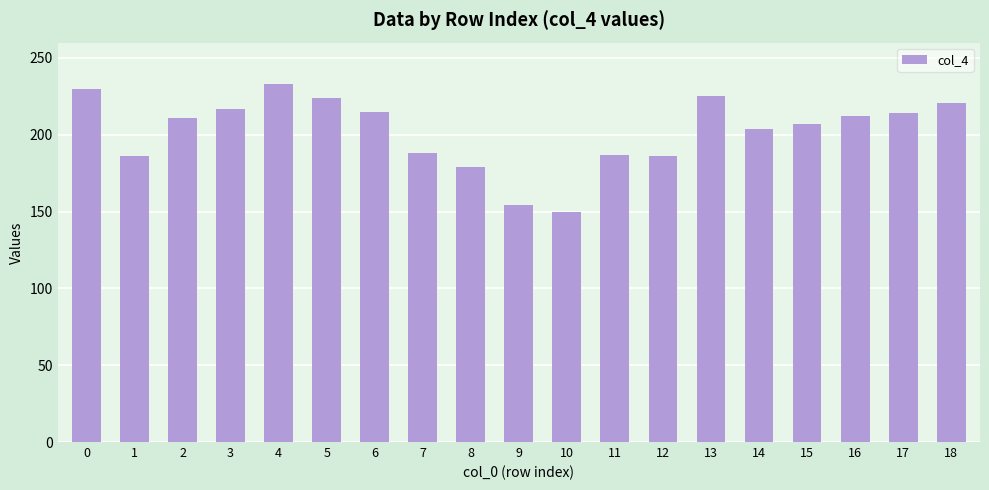

What is the change in value from 16 to 18?

+9